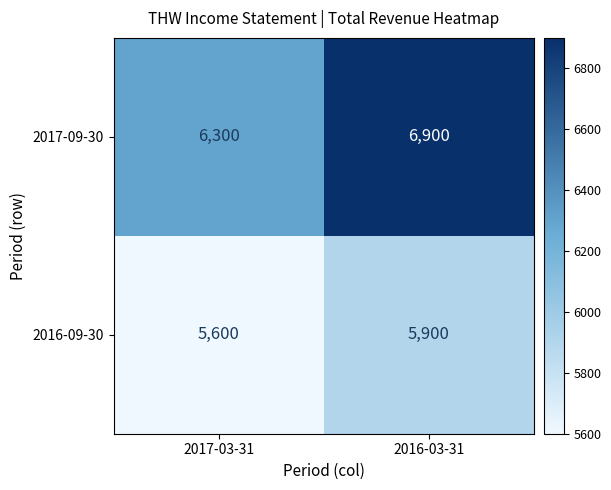

What is the approximate value of 2017-09-30 at 2016-03-31, to the nearest 10?

6900